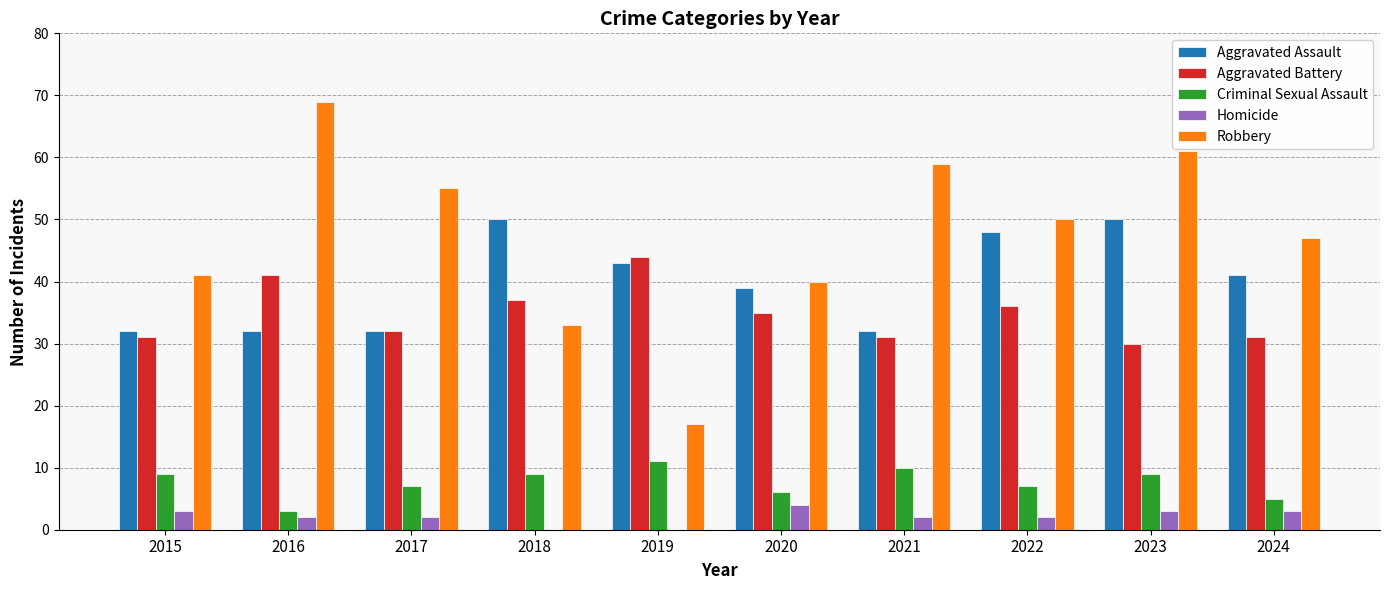

True or false: Aggravated Assault has a value of 43 at 2019.

True